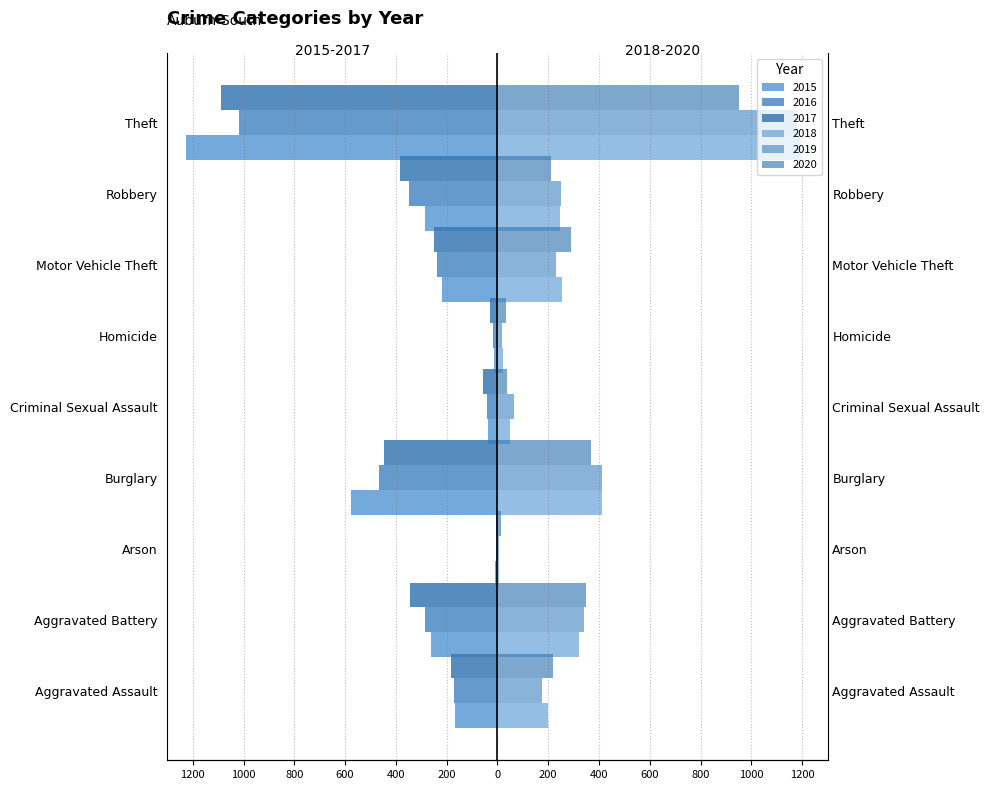

What is the sum of the 2017 values at Motor Vehicle Theft and Robbery?

-633